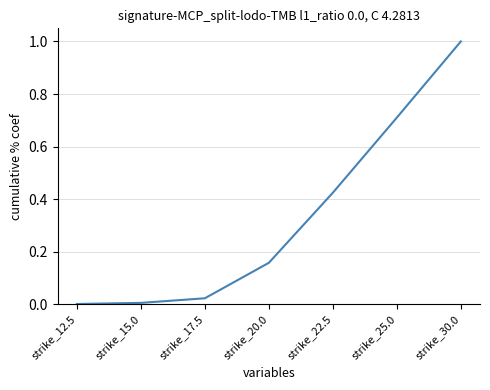

True or false: the data has more than 2 interior local peaks.

False